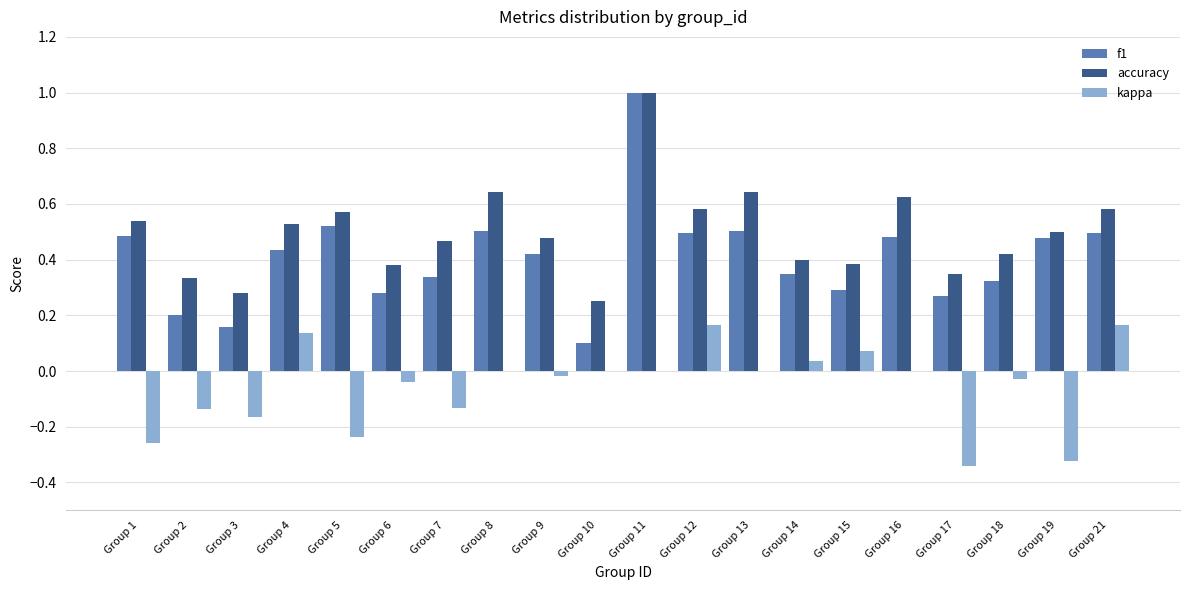

Is the value of kappa at Group 2 greater than the value of f1 at Group 12?

No